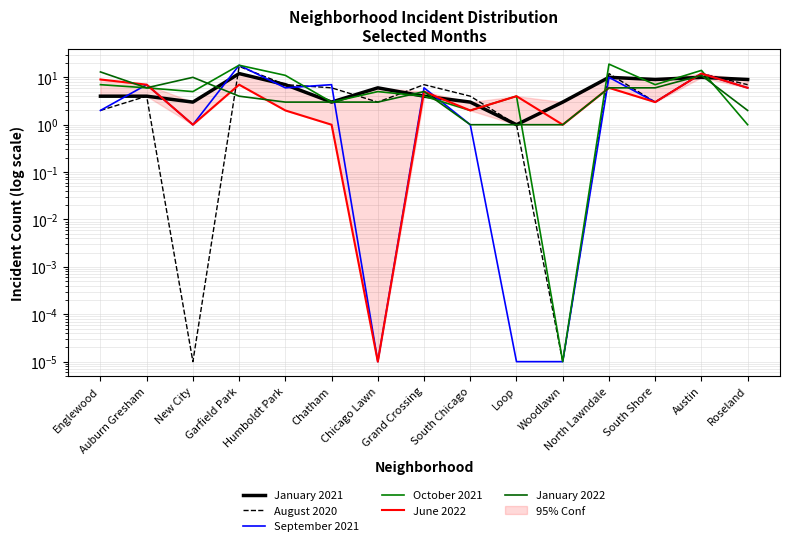

Is the value of August 2020 at Garfield Park greater than the value of September 2021 at New City?

Yes